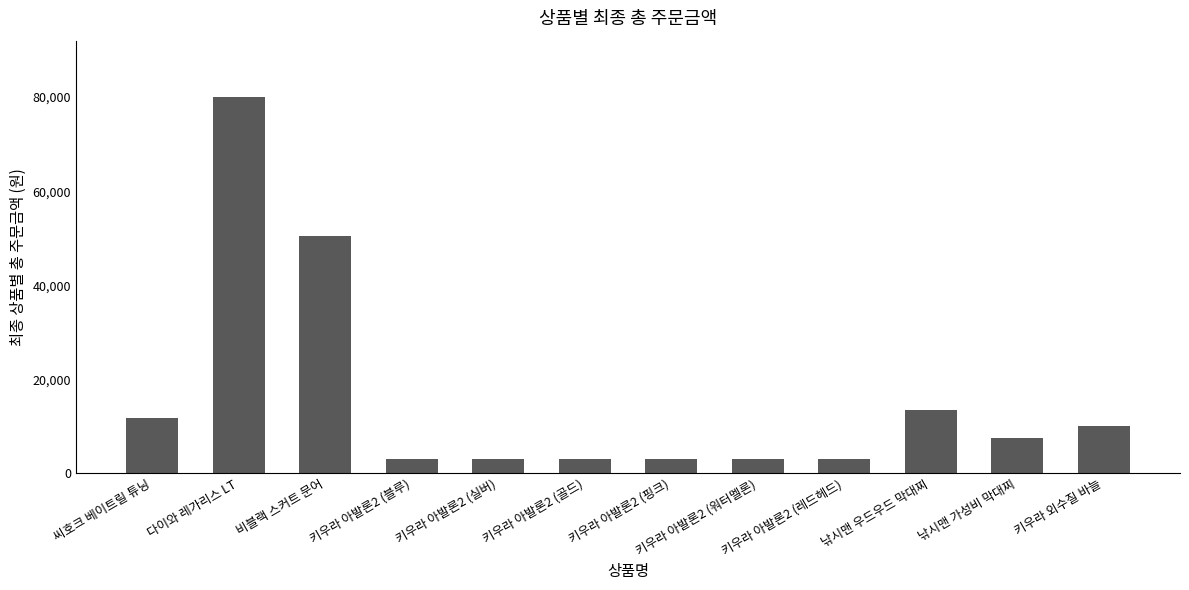

What is the minimum value shown in the chart?

3000